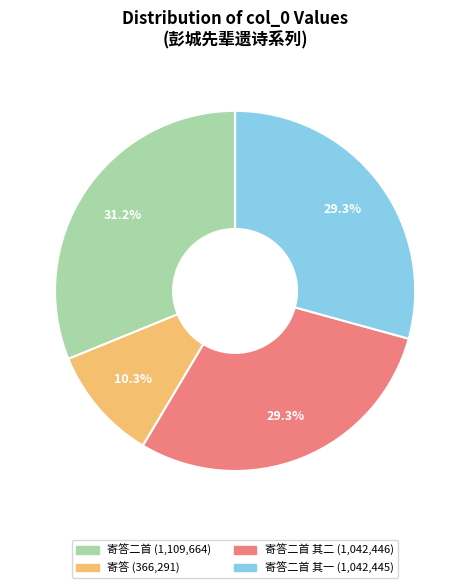

How many slices are in this pie chart?

4